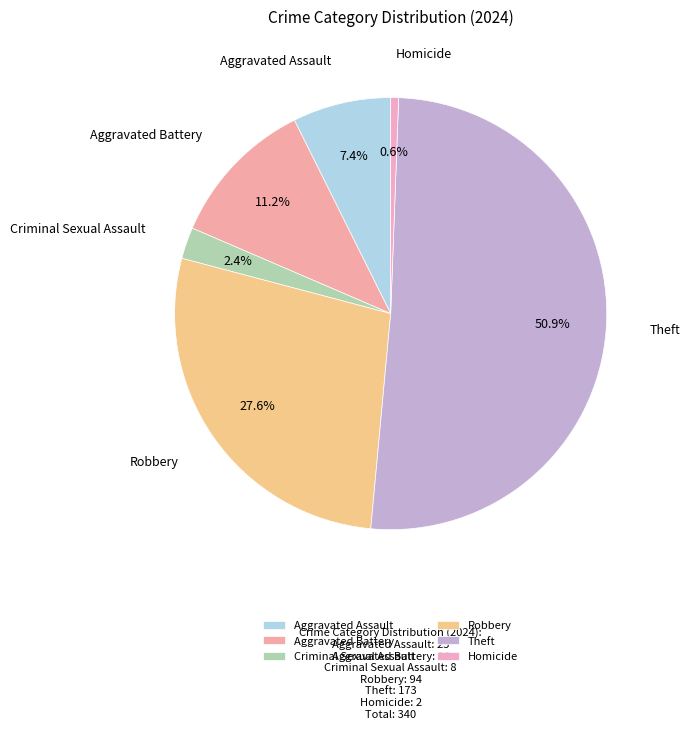

Count the number of slices in the pie.

6